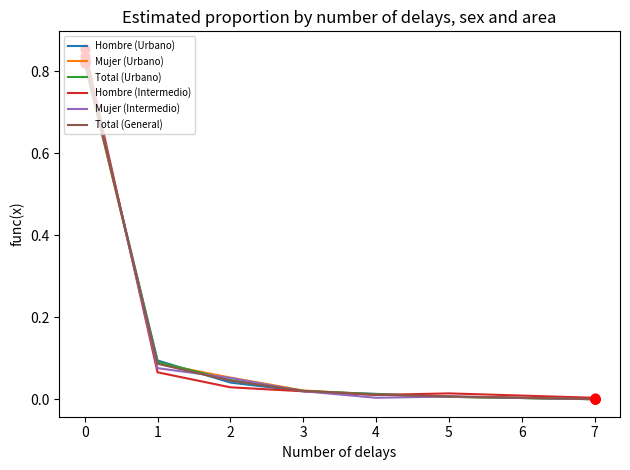

What is the total value across all series at 2?

0.3